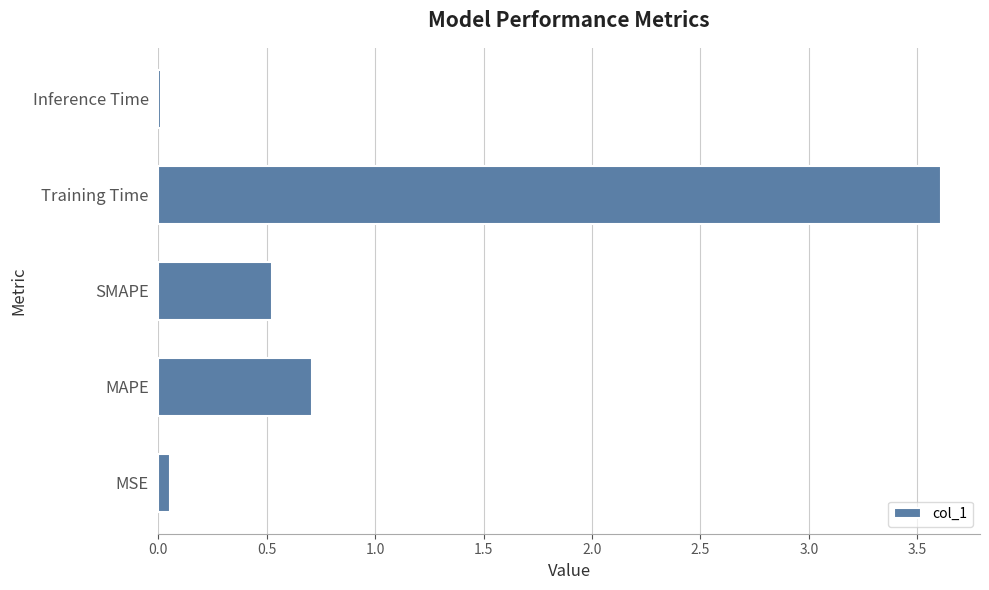

How many data points does each series have?

5